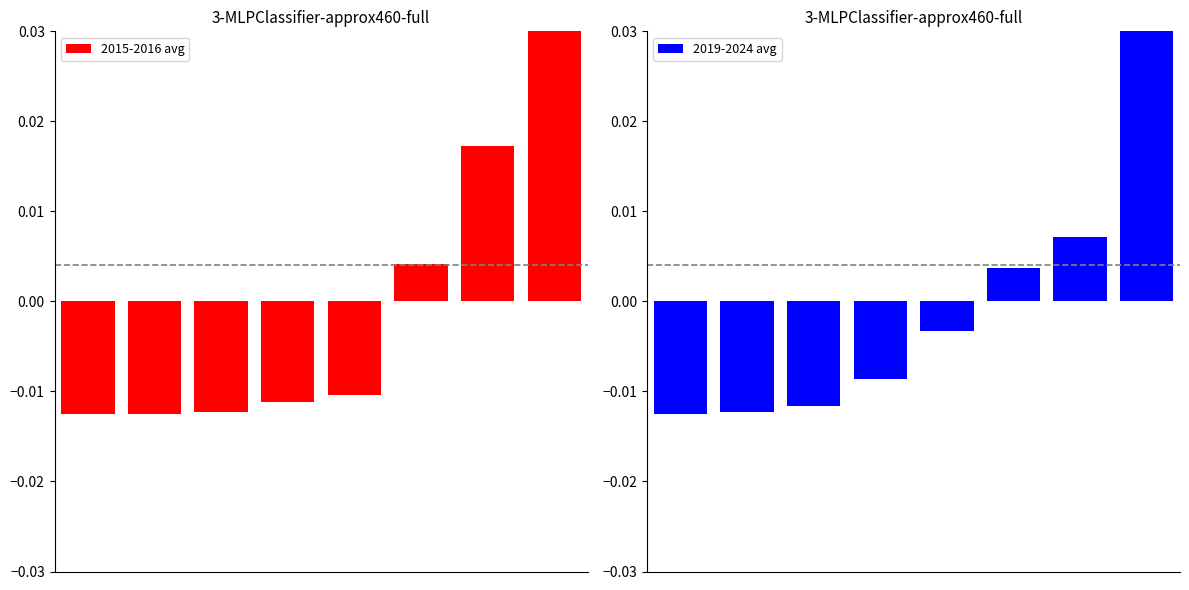

Which series has the largest total across all categories?

2015-2016 avg